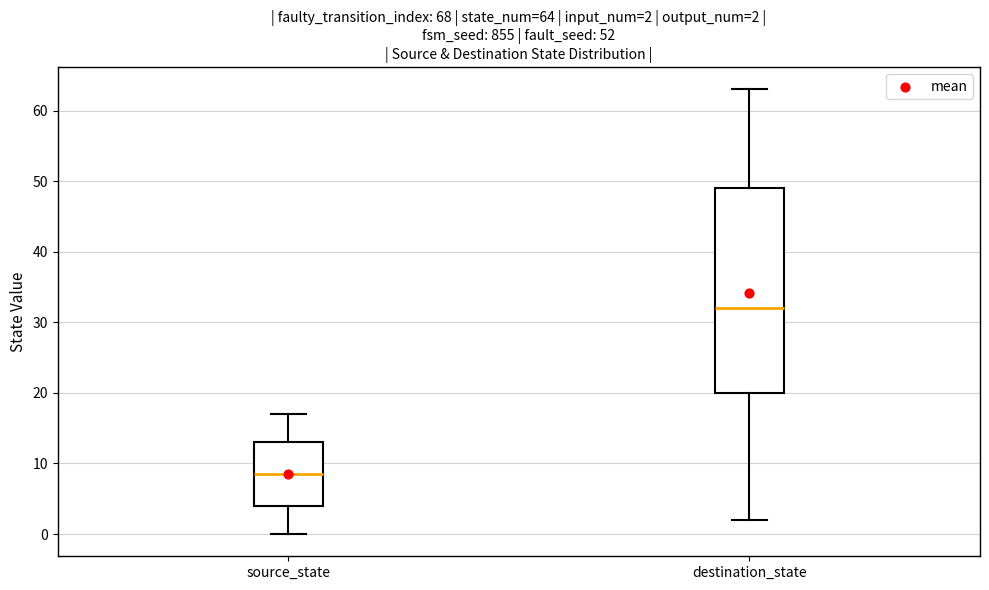

Which box is the tallest, from its lower edge to its upper edge?

destination_state